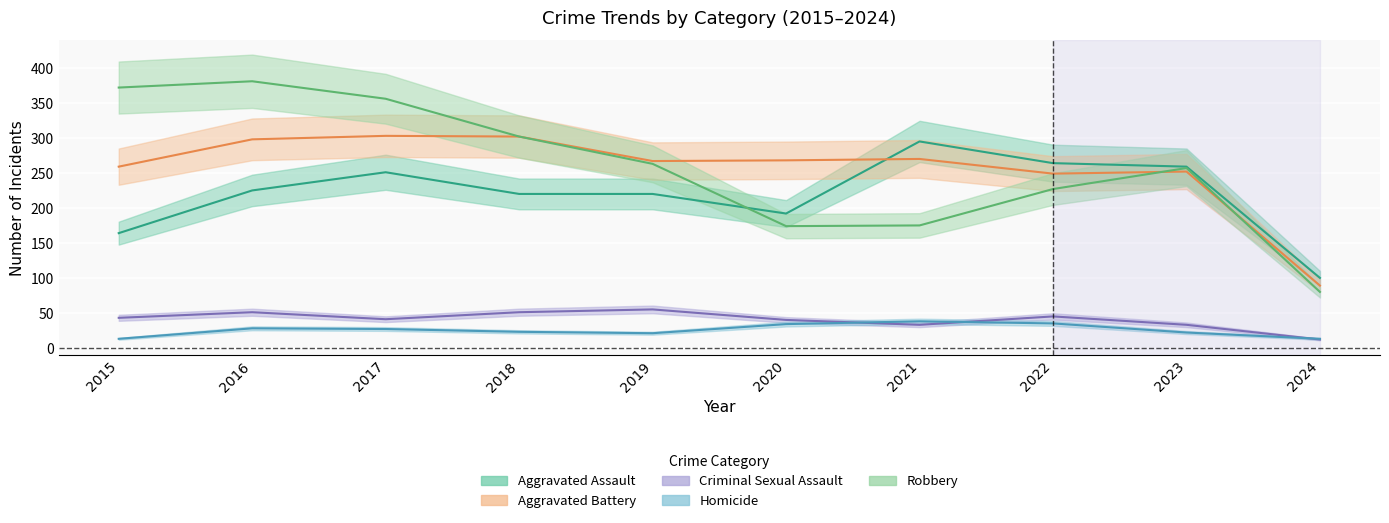

What is the sum of the Robbery values at 2020 and 2019?

437